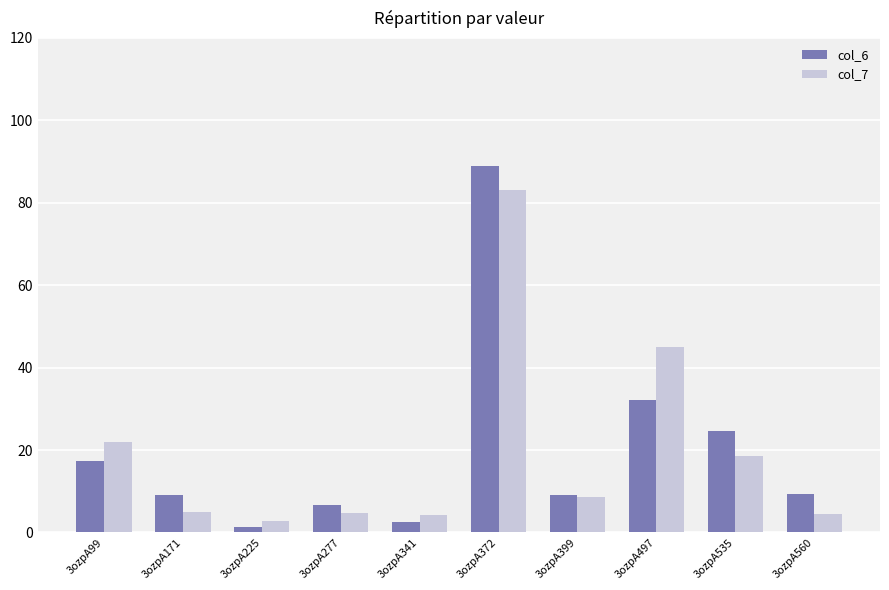

True or false: col_6 has a value of 9.1 at 3ozpA171.

True